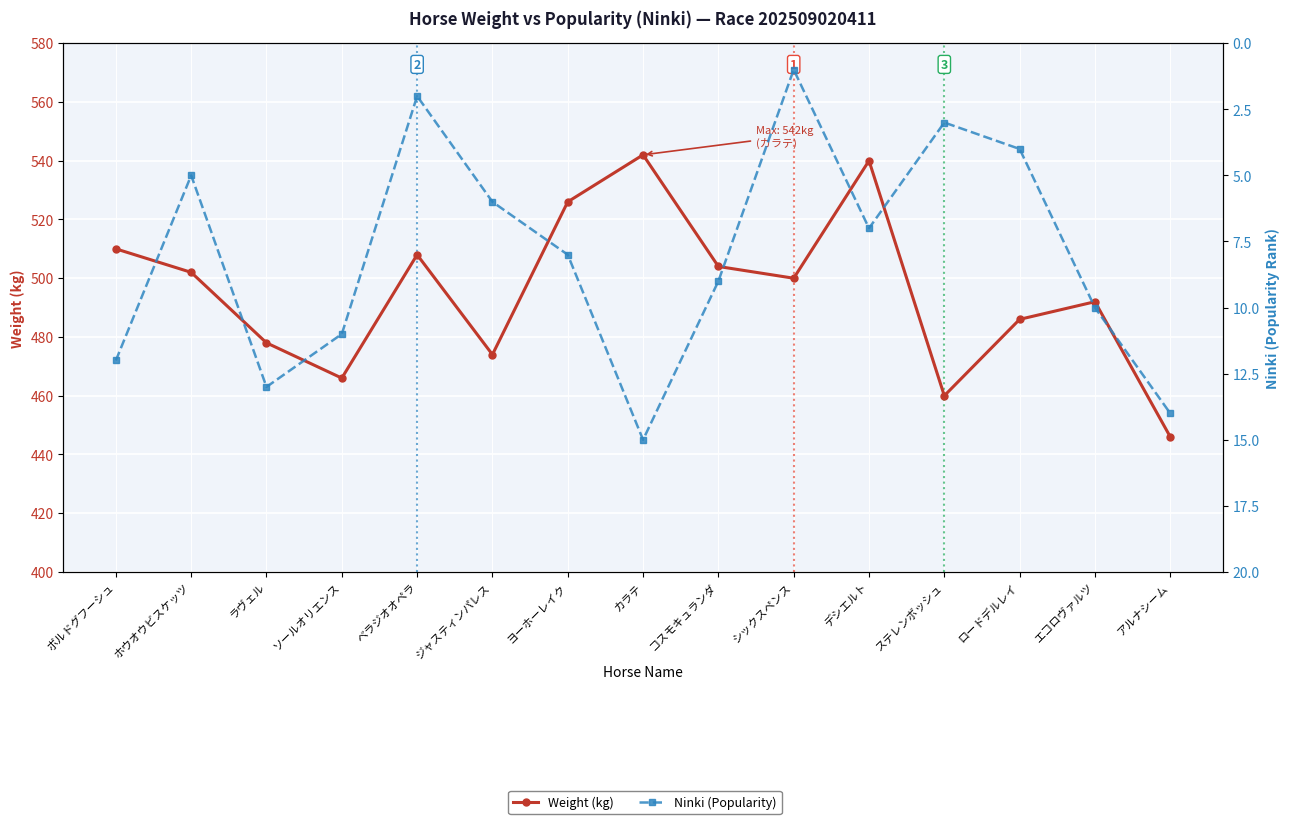

In Weight (kg), how many points are higher than both neighbors (excluding endpoints)?

4